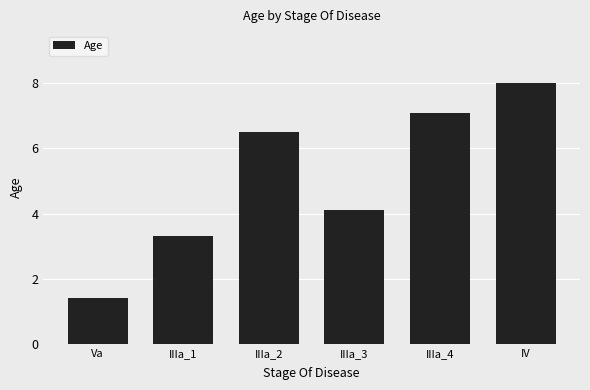

Which has a higher value, Va or IIIa_1?

IIIa_1